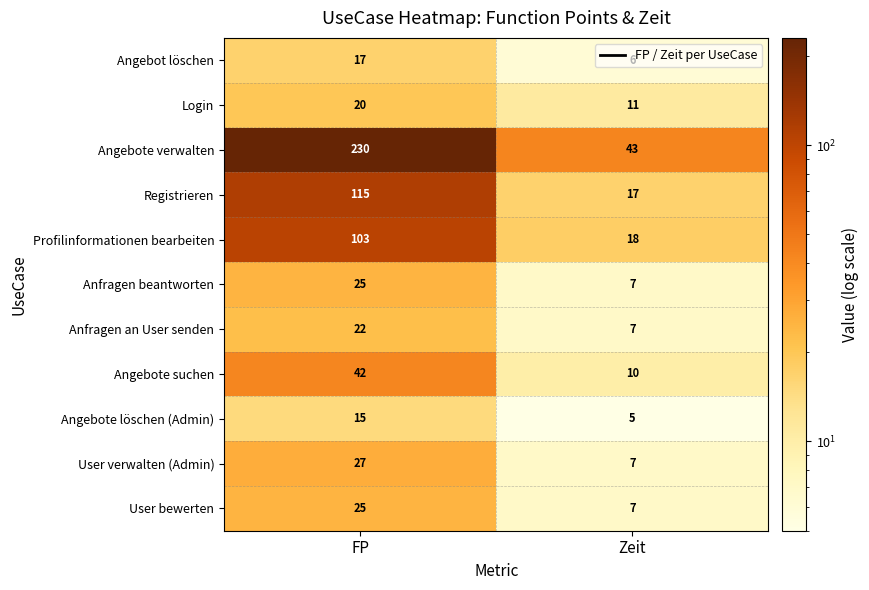

Which category has the lowest value across all series?

Zeit